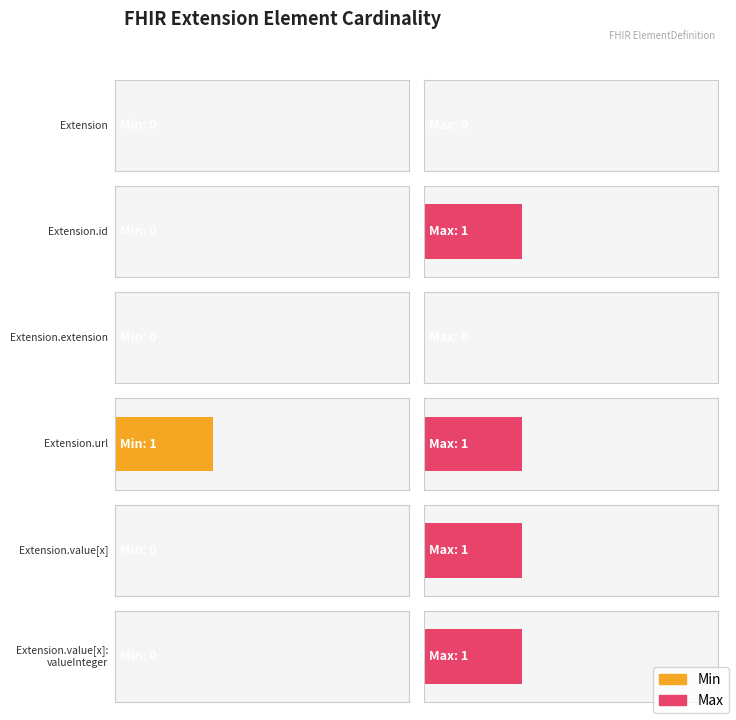

What is the label of the 1st bar from the left?

Extension